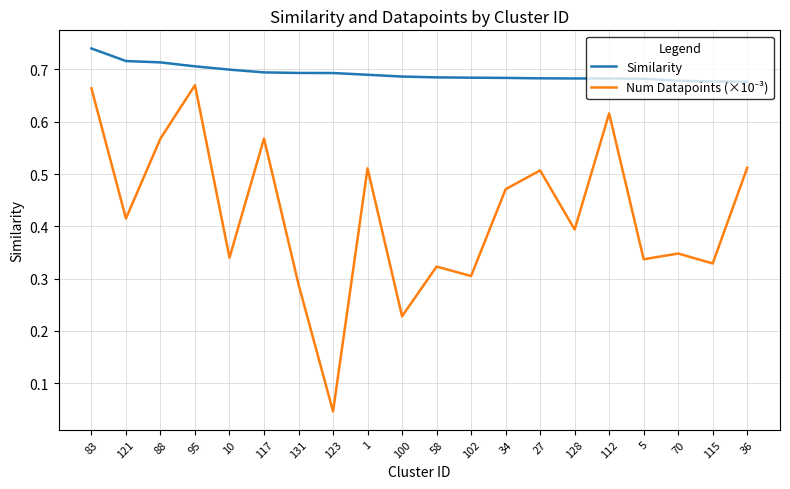

Which series has the largest total across all categories?

Similarity